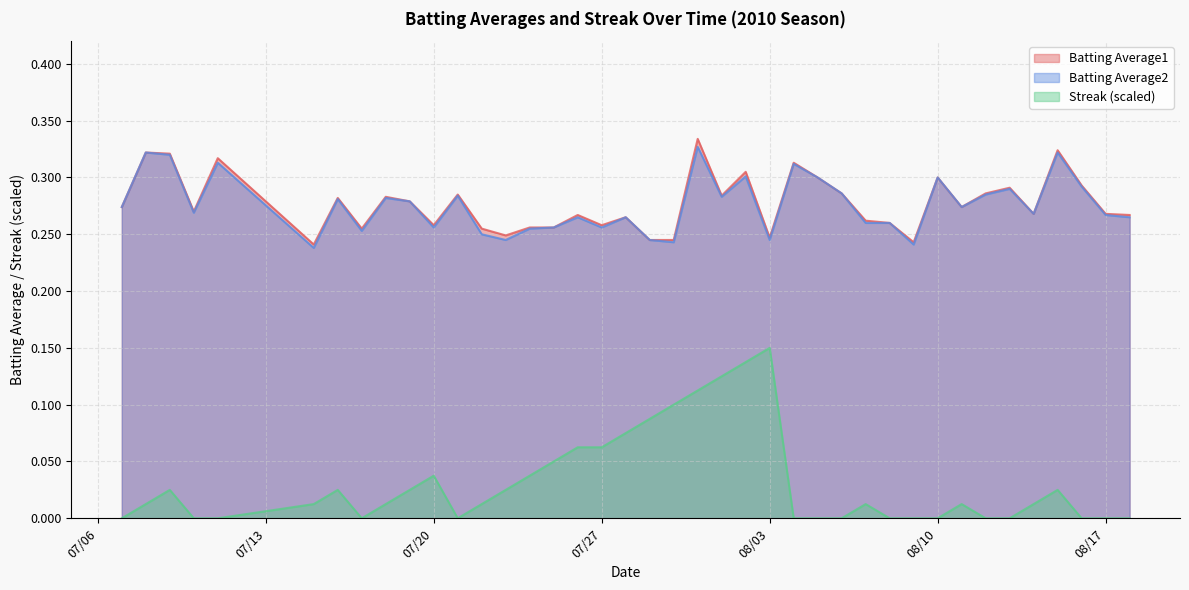

What is the label of the 25th point from the right?

2010-07-25